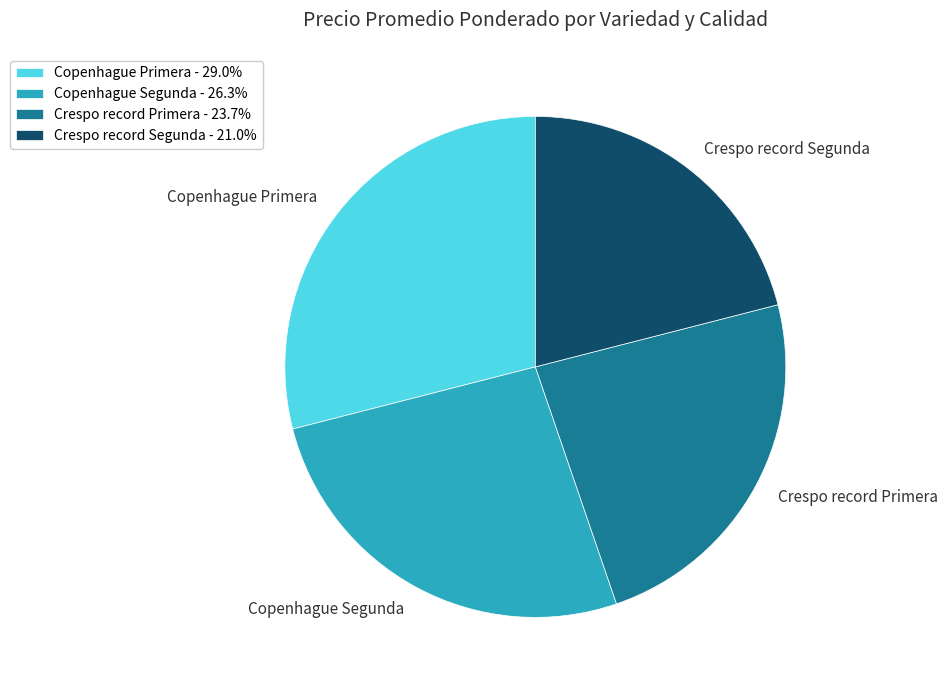

Do Crespo record Primera and Copenhague Primera together represent more than half of the pie?

Yes